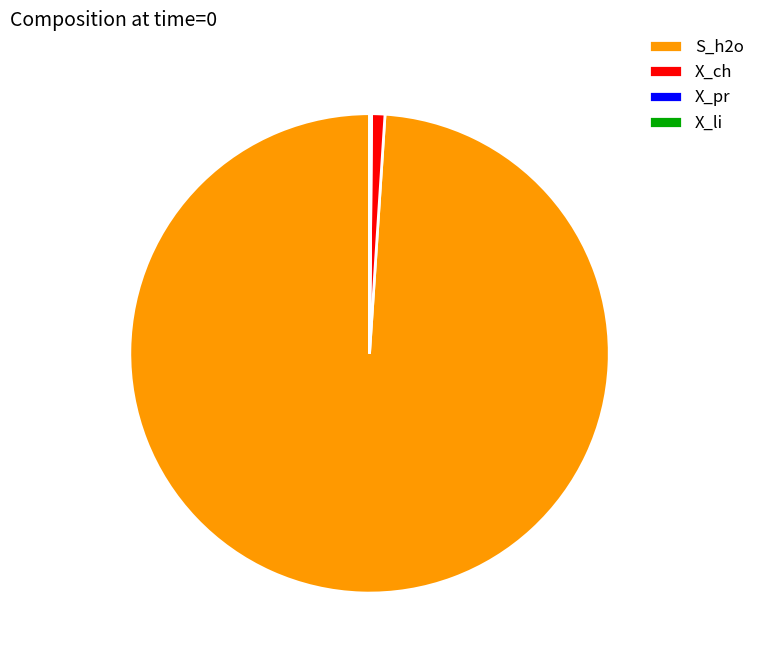

The S_h2o slice represents 99% of the pie. True or false?

True